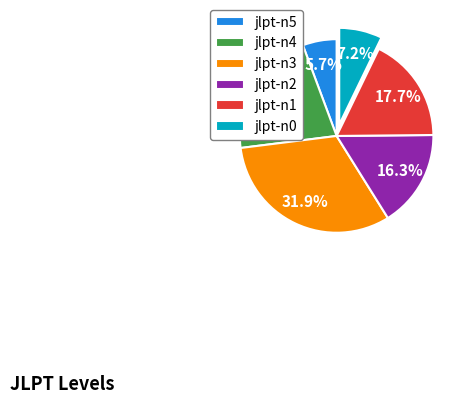

What portion of the pie excludes jlpt-n2?

83.7%